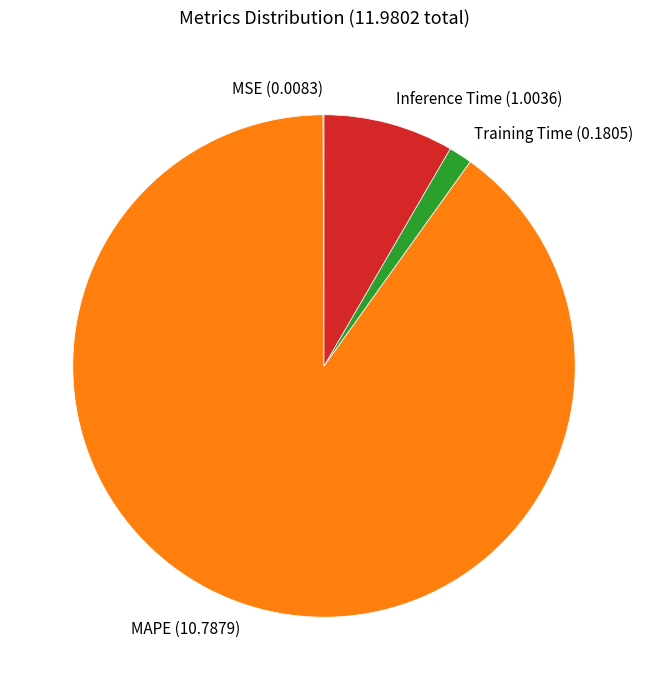

Which category accounts for the majority?

MAPE